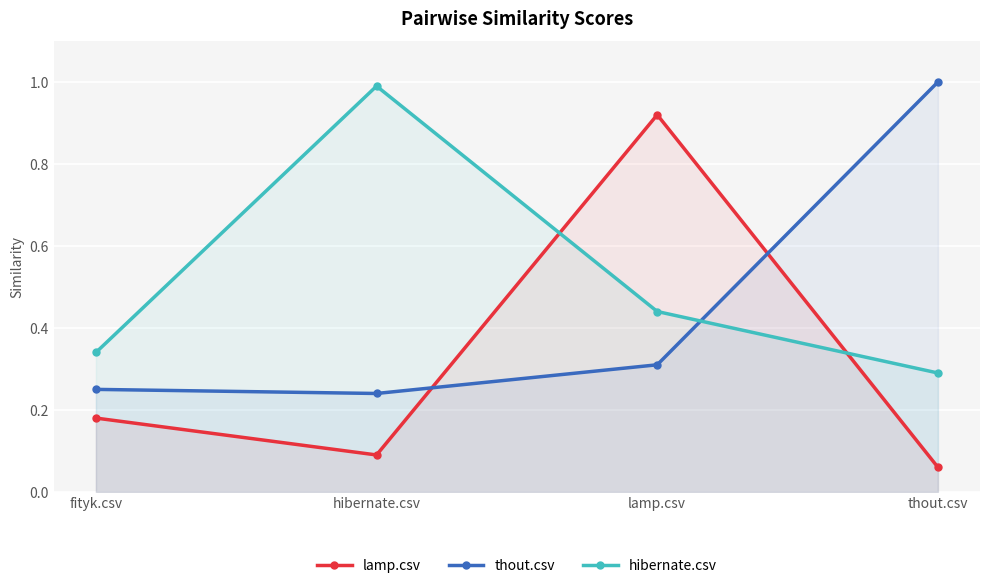

Reading left to right, what are all the values shown in this chart?

lamp.csv: fityk.csv=0.2	hibernate.csv=0.1	lamp.csv=0.9	thout.csv=0.1
thout.csv: fityk.csv=0.2	hibernate.csv=0.2	lamp.csv=0.3	thout.csv=1.0
hibernate.csv: fityk.csv=0.3	hibernate.csv=1.0	lamp.csv=0.4	thout.csv=0.3